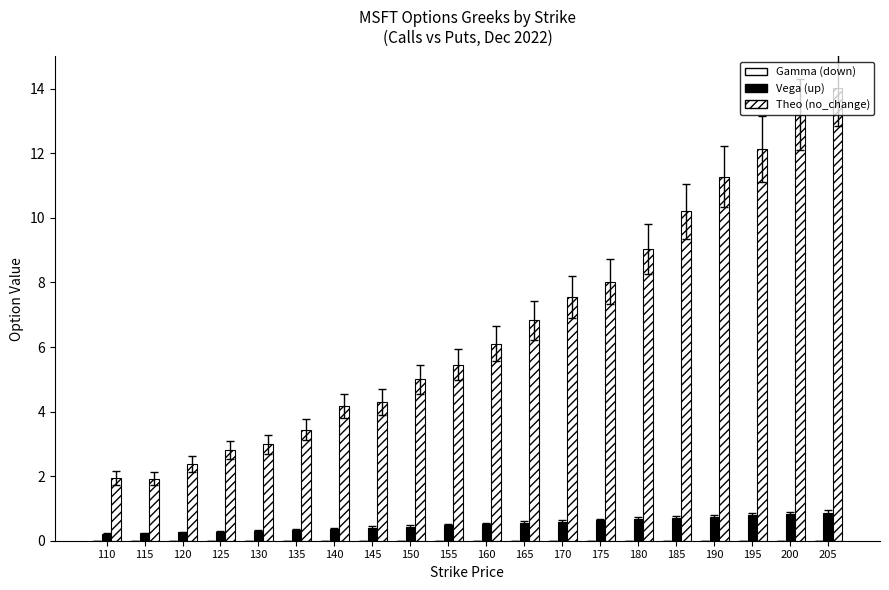

What is the value of the Vega (up) bar at the 11th from the left?

0.5